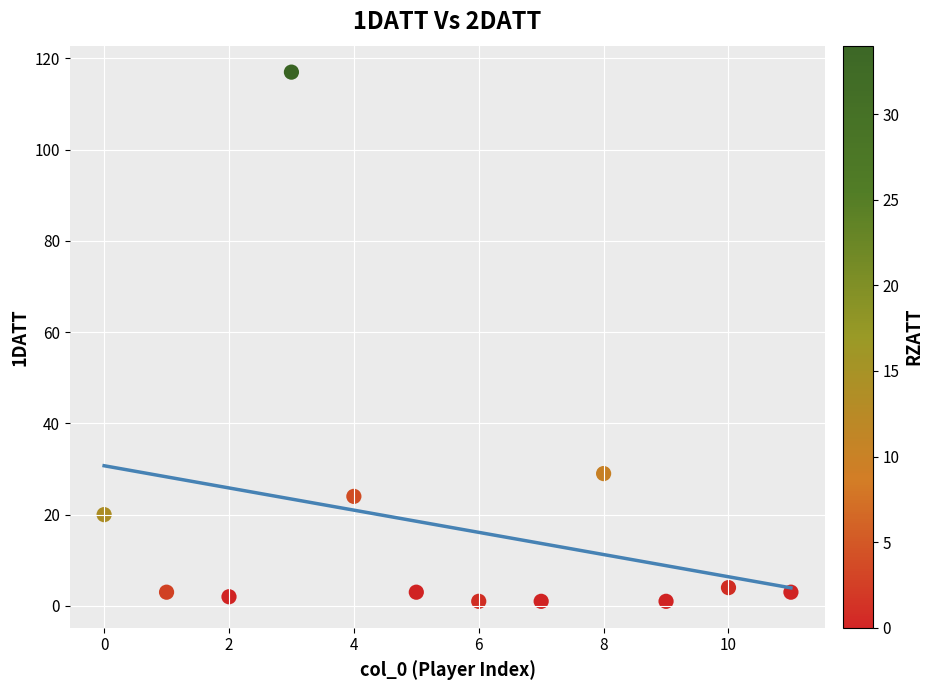

What Y value in the scatter plot is closest to 59?

29